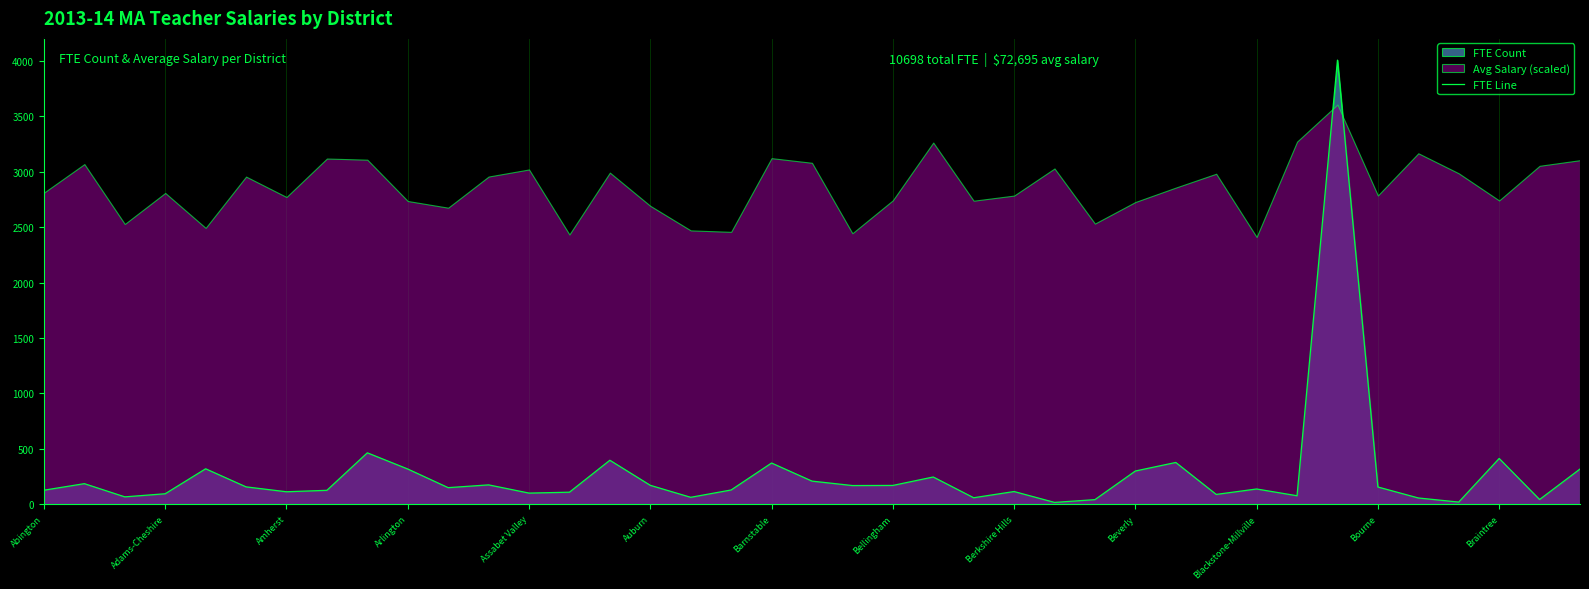

Reading left to right, transcribe all the data shown in this chart.

128	187	68	96	321	158	114	127	465	319	151	176	102	110	398	172	64	130	373	210	170	171	247	60	116	18	43	301	378	90	139	78	4005	157	58	21	414	44	319